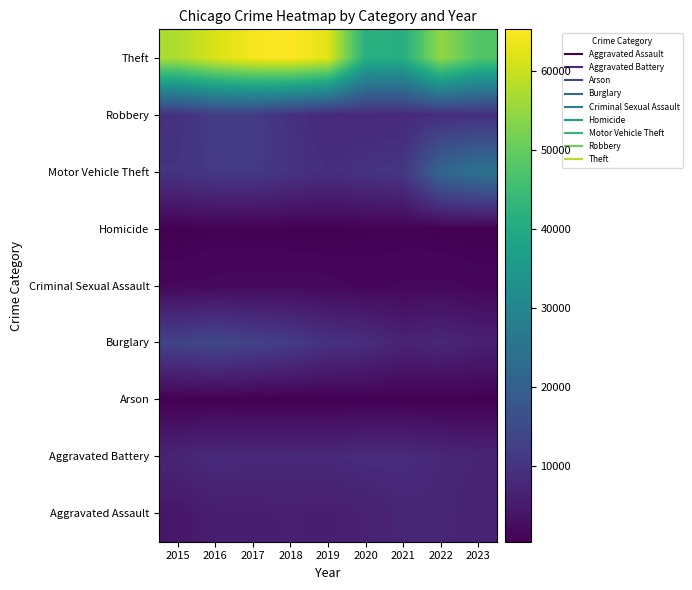

Reading left to right, list all the values displayed in this chart.

Aggravated Assault: 2015=4480	2016=5712	2017=5793	2018=6001	2019=5841	2020=6263	2021=7242	2022=7281	2023=6530
Aggravated Battery: 2015=7019	2016=8086	2017=7845	2018=7735	2019=7857	2020=8320	2021=8347	2022=7493	2023=6924
Arson: 2015=448	2016=515	2017=444	2018=373	2019=376	2020=588	2021=529	2022=422	2023=423
Burglary: 2015=13184	2016=14289	2017=13001	2018=11747	2019=9638	2020=8758	2021=6659	2022=7594	2023=6228
Criminal Sexual Assault: 2015=1688	2016=1837	2017=1960	2018=2013	2019=1903	2020=1473	2021=1707	2022=1775	2023=1503
Homicide: 2015=496	2016=786	2017=672	2018=589	2019=498	2020=787	2021=804	2022=719	2023=535
Motor Vehicle Theft: 2015=10068	2016=11286	2017=11380	2018=9985	2019=8977	2020=9959	2021=10603	2022=21448	2023=25026
Robbery: 2015=9638	2016=11960	2017=11880	2018=9681	2019=7995	2020=7855	2021=7918	2022=8964	2023=9189
Theft: 2015=57350	2016=61621	2017=64386	2018=65287	2019=62492	2020=41324	2021=40804	2022=54844	2023=47745